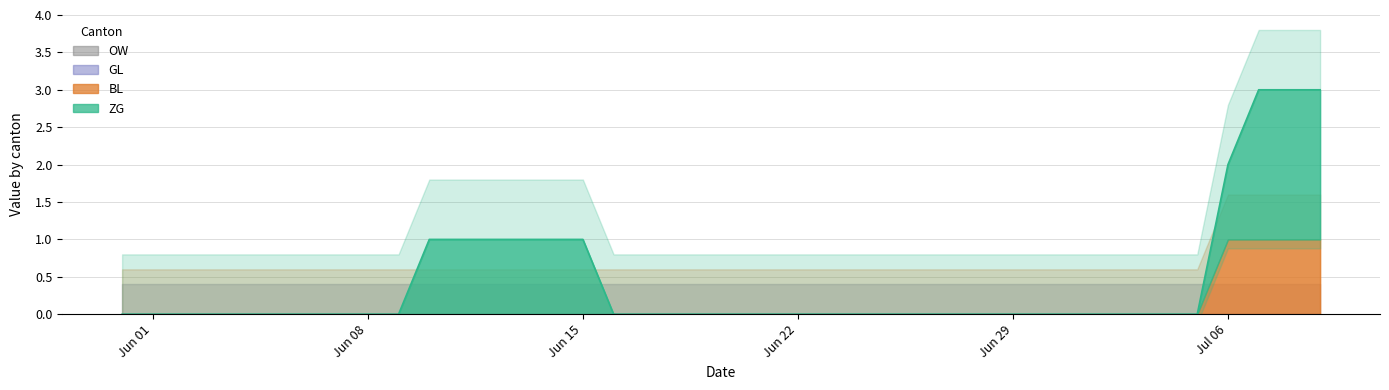

Does the chart display data point markers on the line(s)?

No